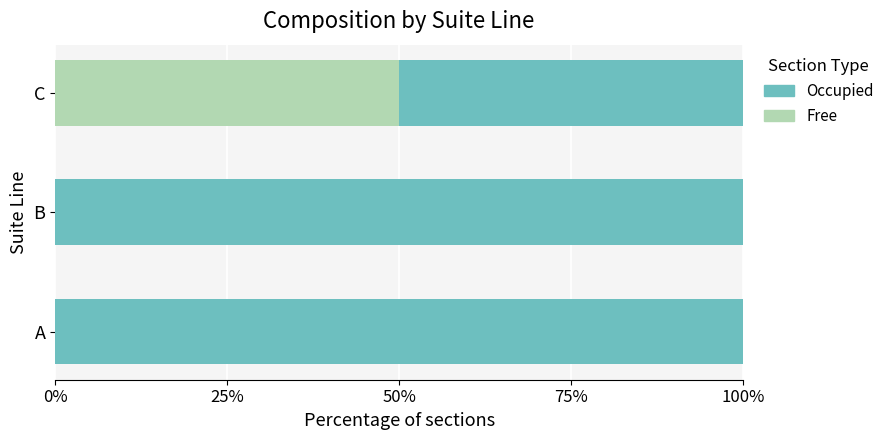

The Free series shows 50 at C. True or false?

True